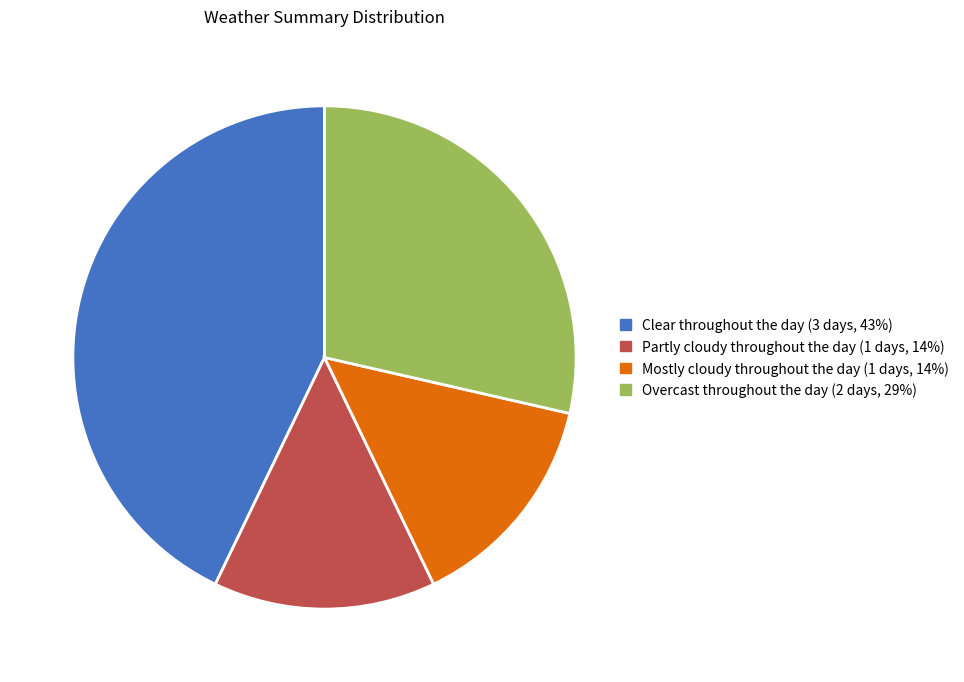

How many slices are in this pie chart?

4